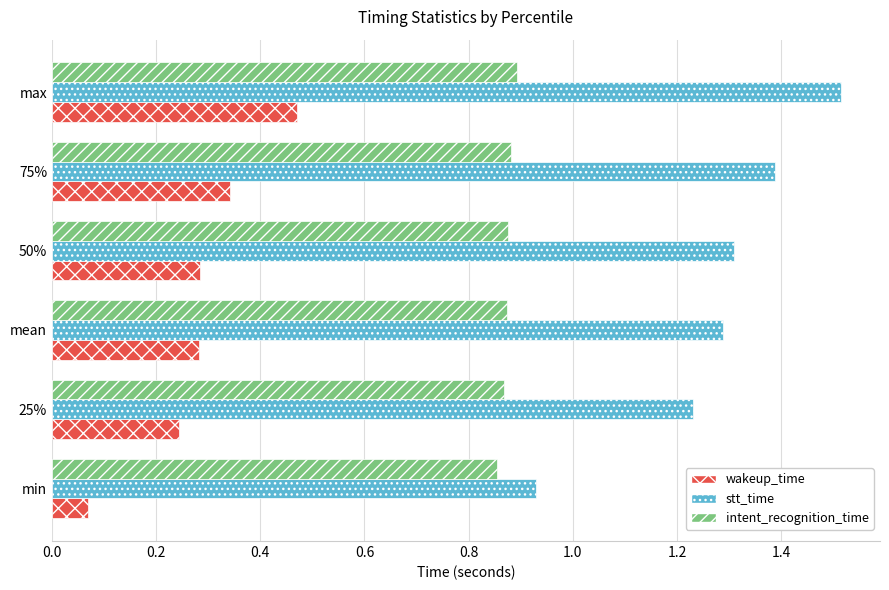

Rank the series by their average value, from lowest to highest.

wakeup_time, intent_recognition_time, stt_time